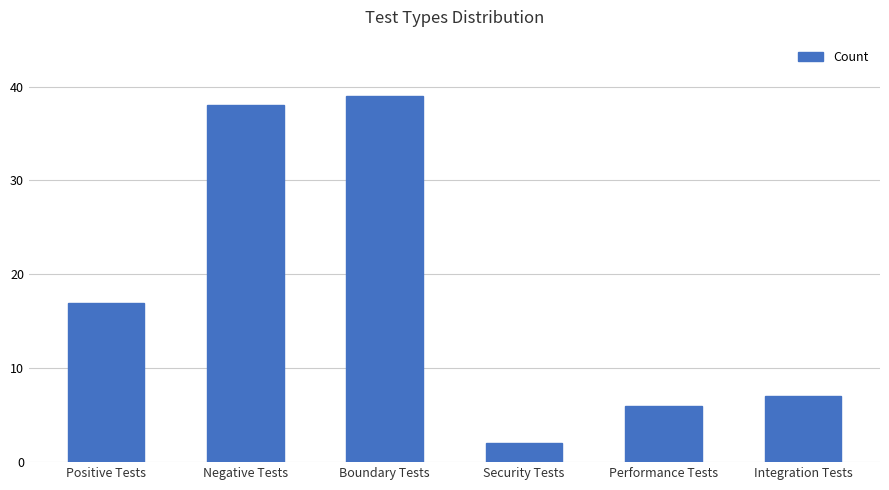

What position from the right is Security Tests?

3